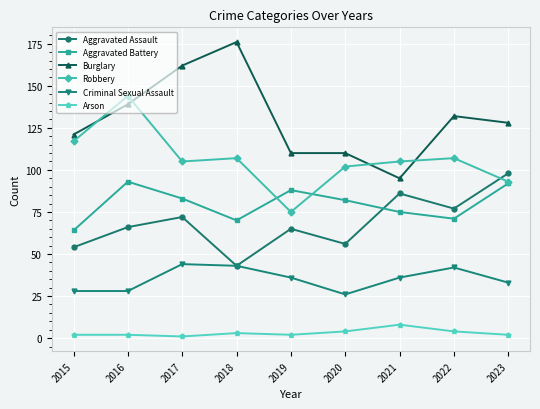

Reading left to right, transcribe all the data shown in this chart.

Aggravated Assault: 54	66	72	43	65	56	86	77	98
Aggravated Battery: 64	93	83	70	88	82	75	71	92
Burglary: 121	139	162	176	110	110	95	132	128
Robbery: 117	144	105	107	75	102	105	107	93
Criminal Sexual Assault: 28	28	44	43	36	26	36	42	33
Arson: 2	2	1	3	2	4	8	4	2